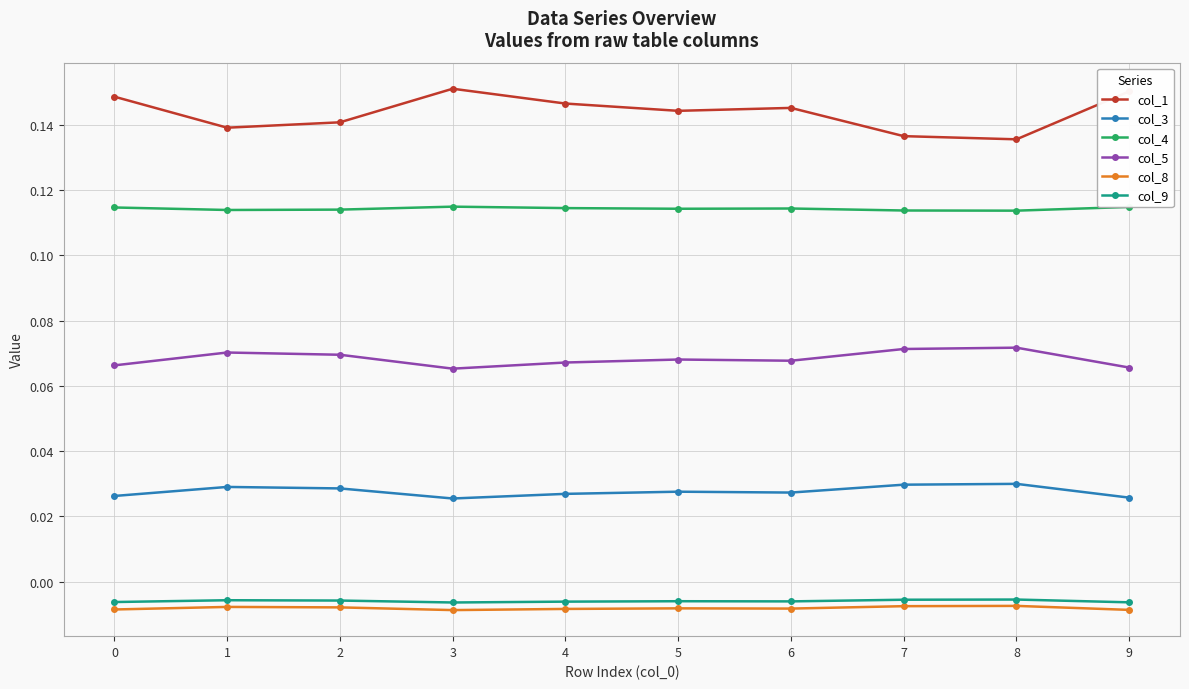

Which series has the largest range (max minus min)?

col_1